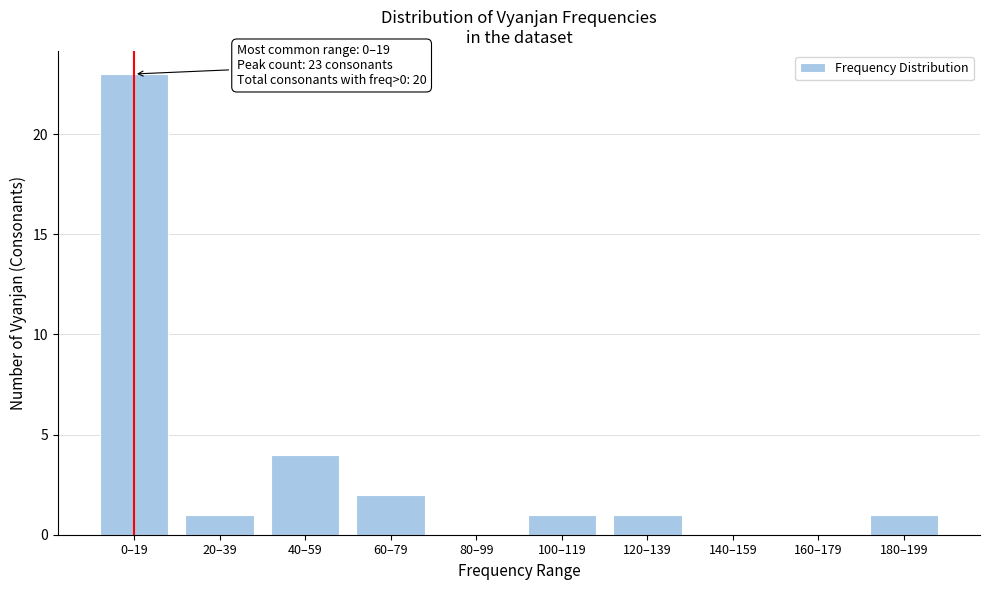

Reading left to right, what are all the values shown in this chart?

0–19=23	20–39=1	40–59=4	60–79=2	80–99=0	100–119=1	120–139=1	140–159=0	160–179=0	180–199=1